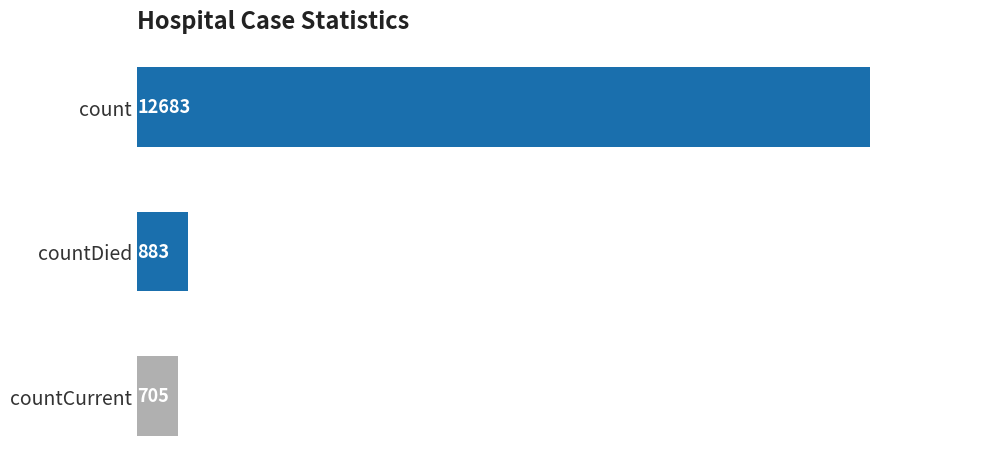

List the labels in order of value, largest first.

count, countDied, countCurrent